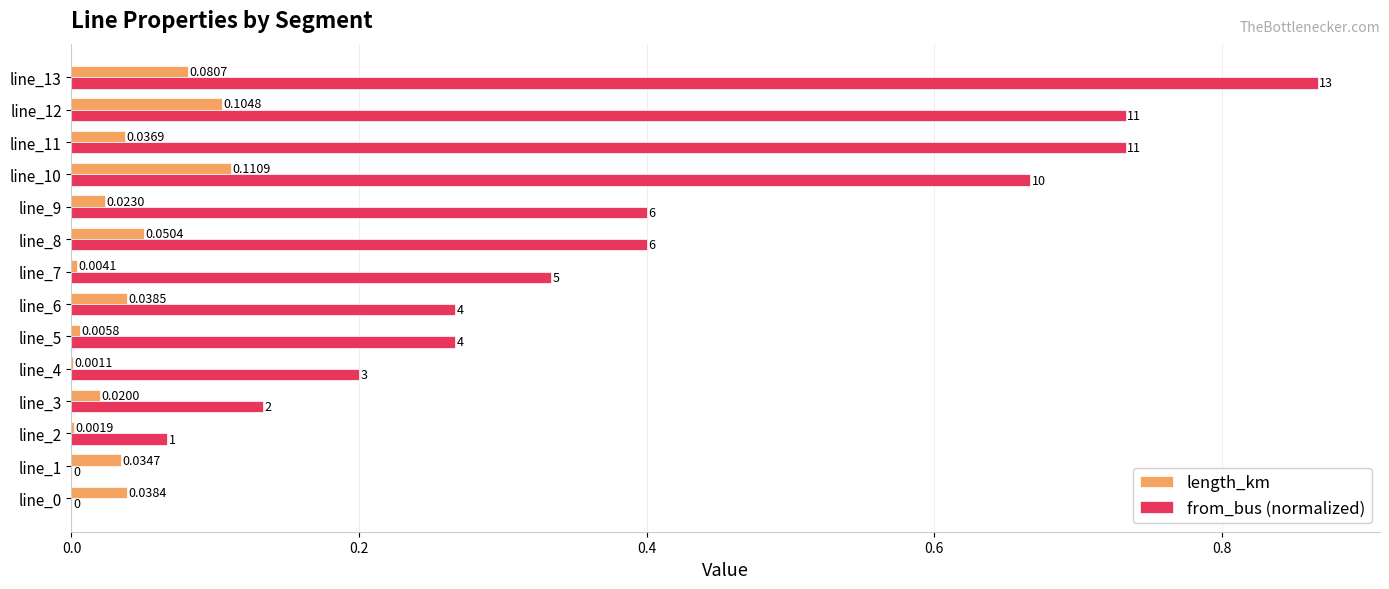

Which series has the largest total across all categories?

from_bus (normalized)